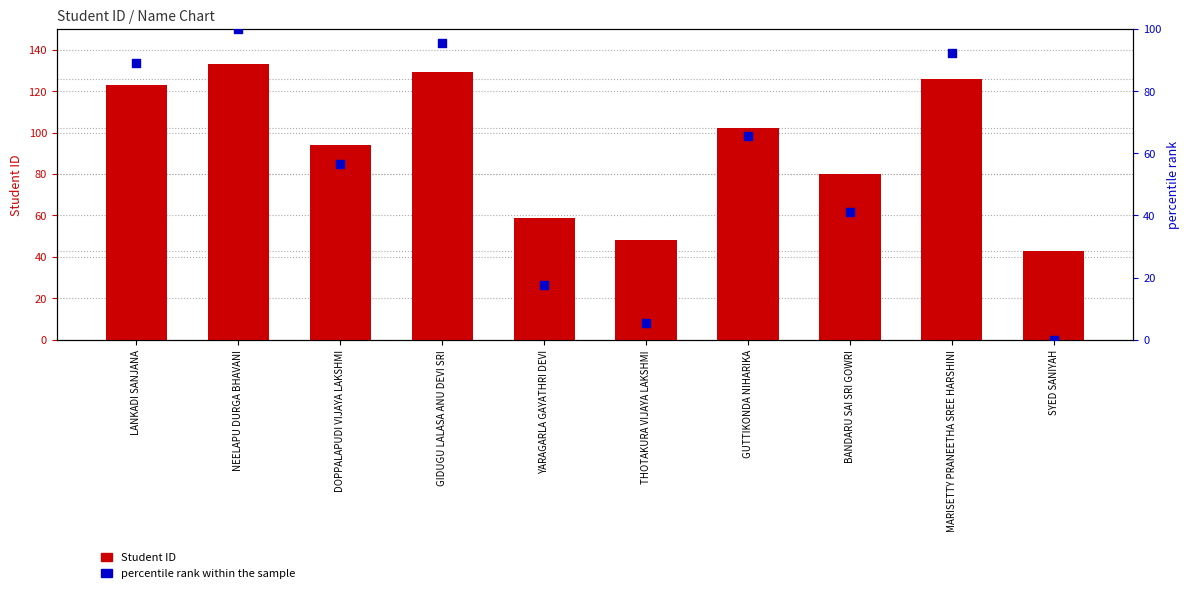

What are all the series names shown in the legend?

Student ID, percentile rank within the sample